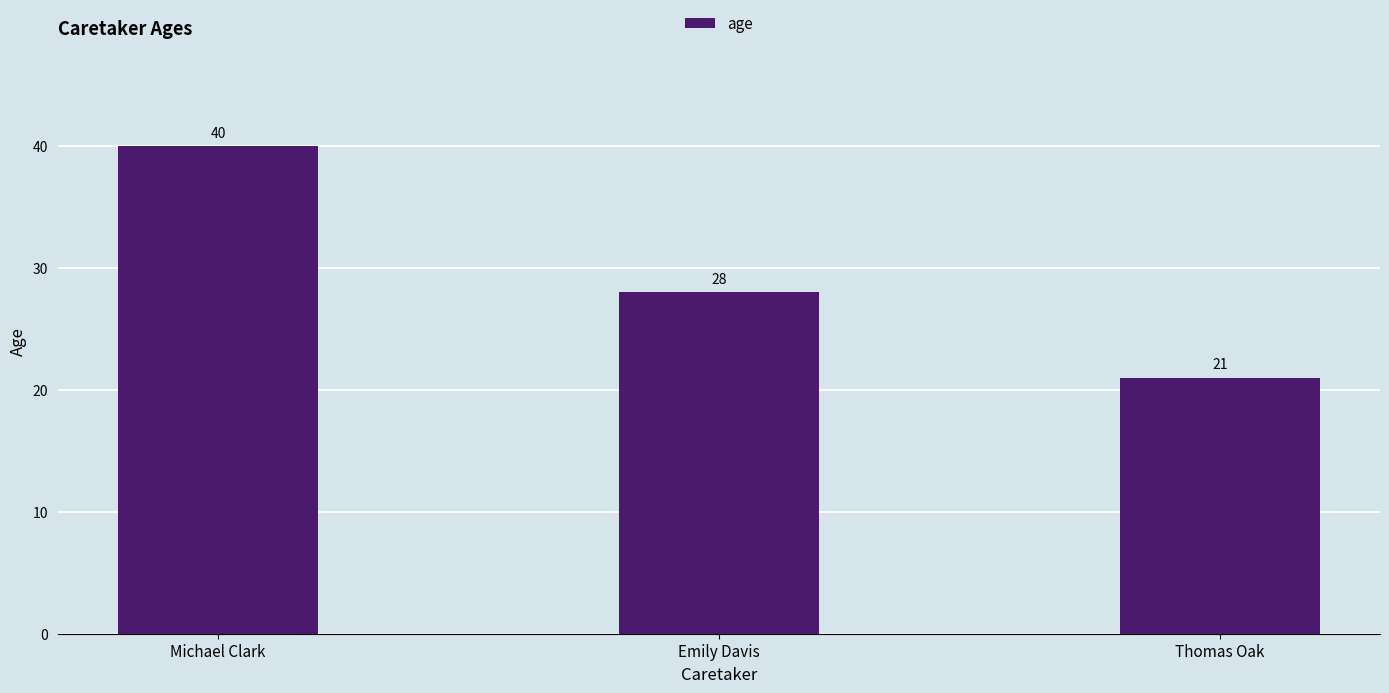

Which has a higher value, Emily Davis or Thomas Oak?

Emily Davis